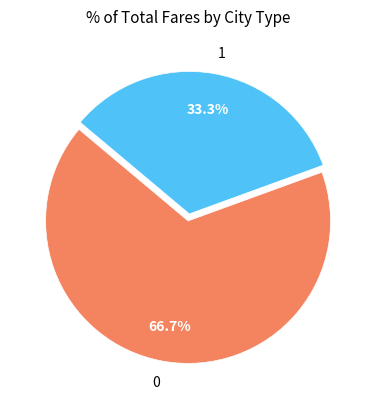

Combined, what portion of the pie is 0 and 1?

100.0%